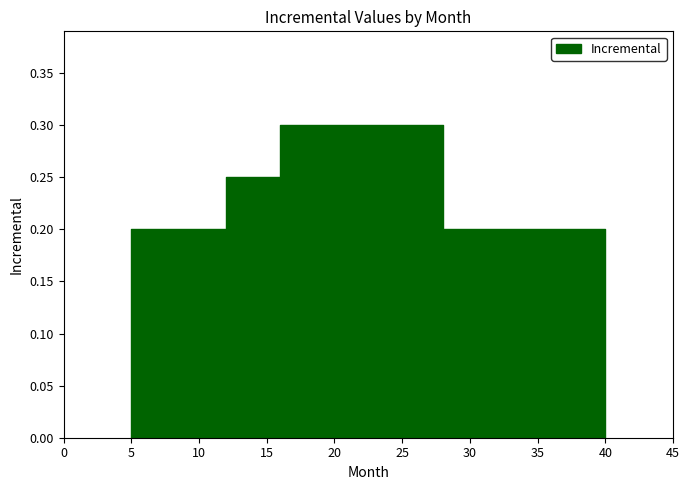

Rank the categories by value from highest to lowest.

16, 12, 5, 28, 40